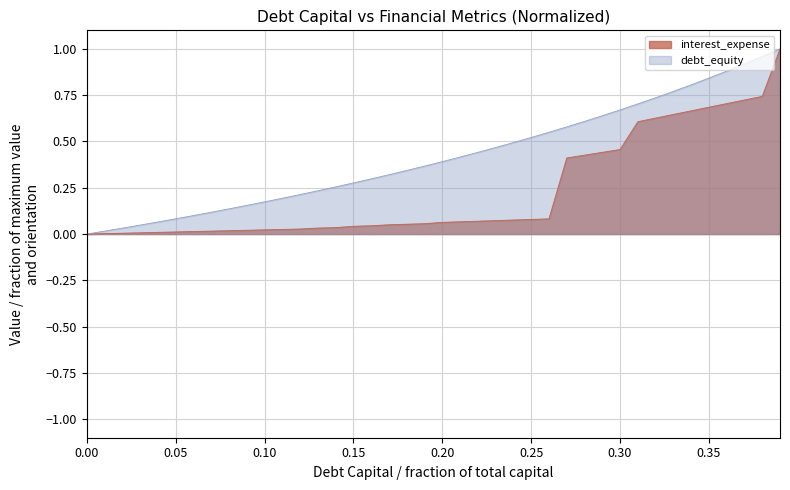

What position from the left is 0.28?

29